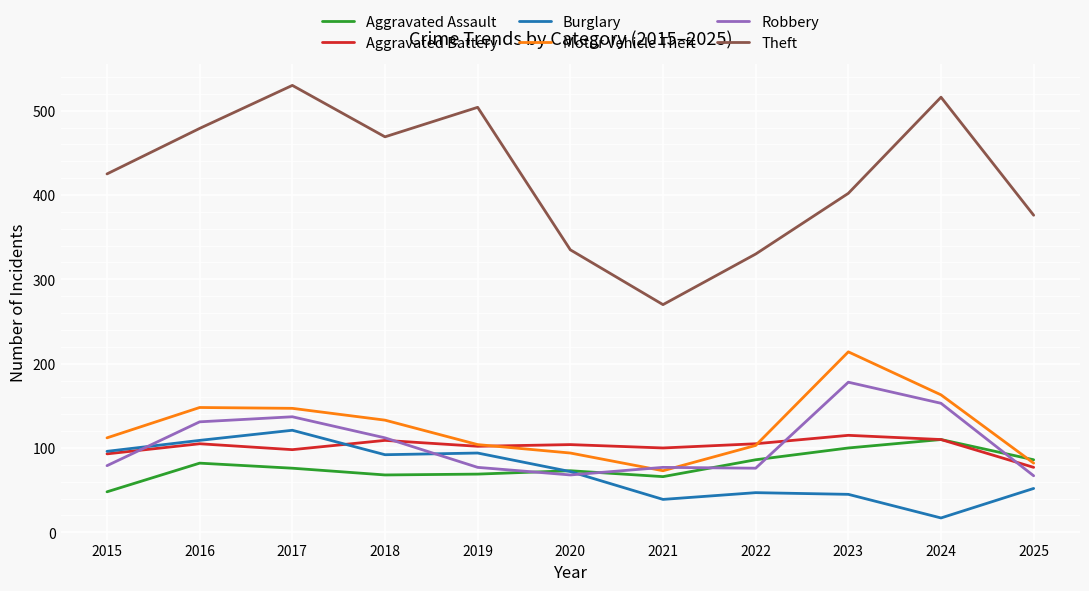

True or false: Aggravated Battery and Theft cross at least once.

False